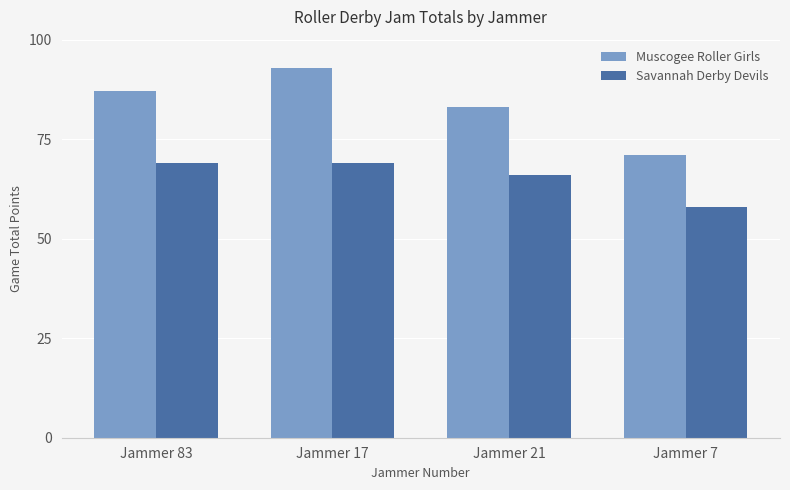

Which series has the largest range (max minus min)?

Muscogee Roller Girls